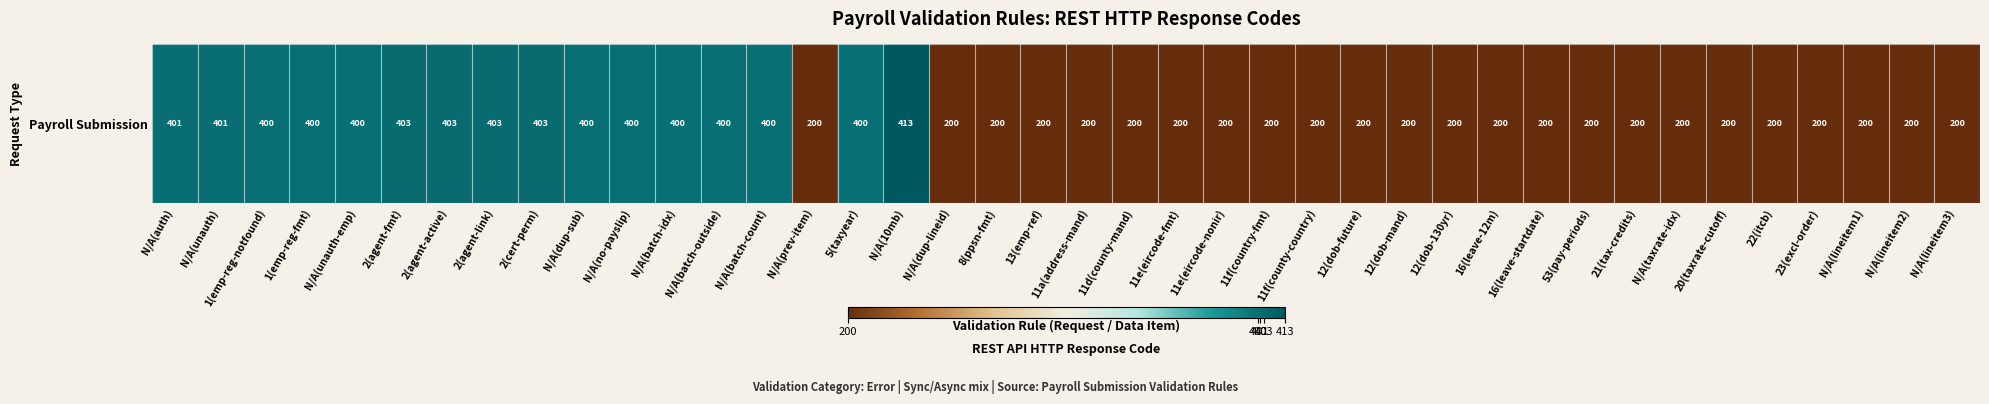

What is the difference between the second highest and minimum values?

203